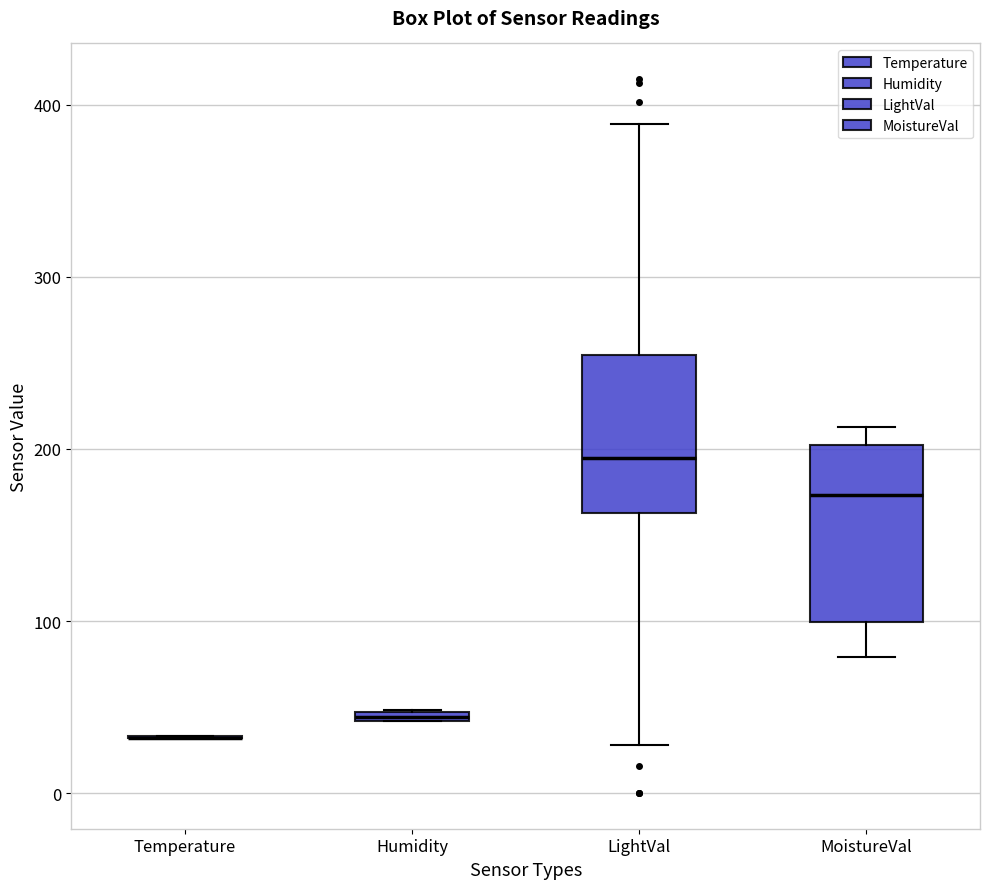

Comparing the boxes themselves (not the whiskers), which one is the tallest?

MoistureVal